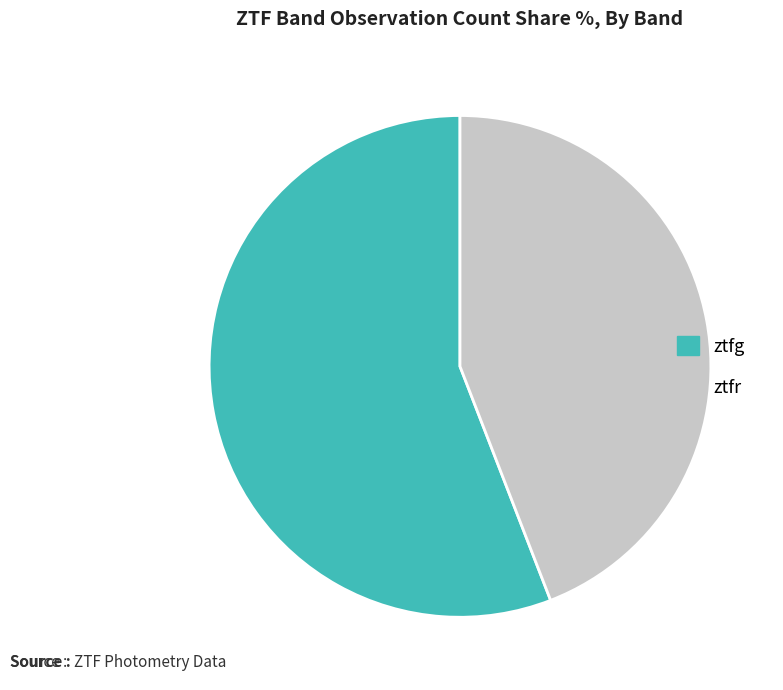

Rank the categories by value from highest to lowest.

ztfg, ztfr